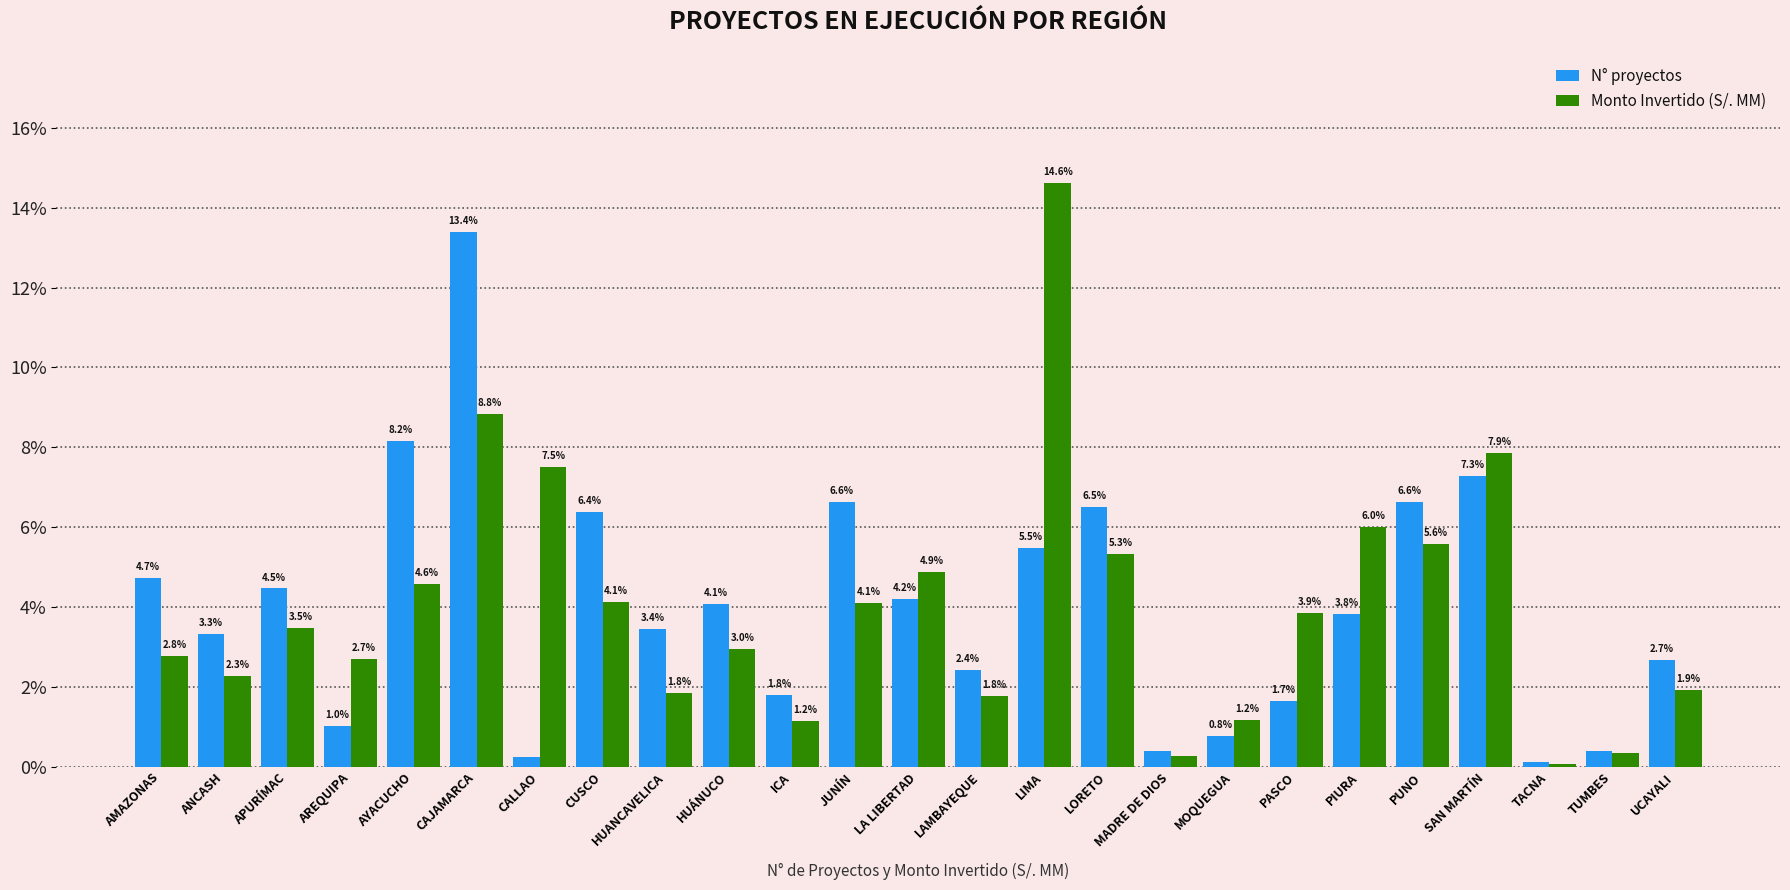

What is the label of the 21st bar from the right?

AYACUCHO